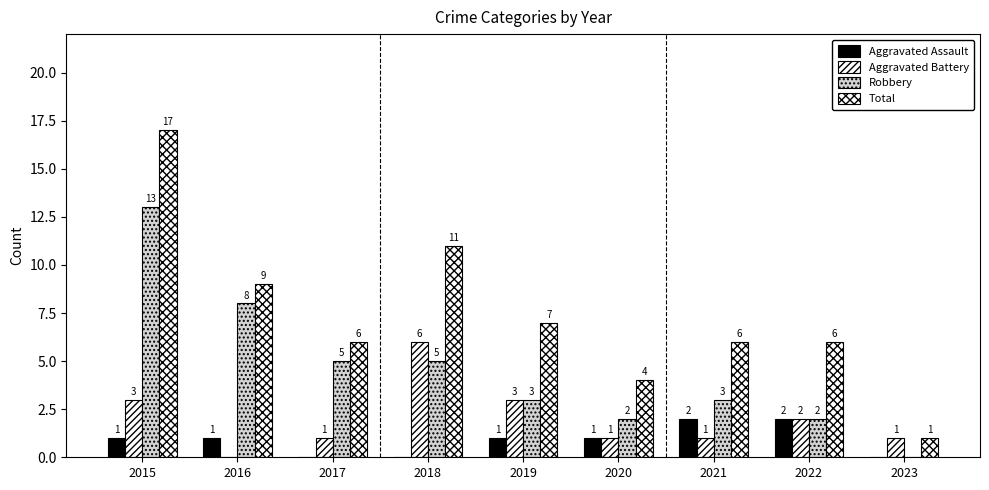

Are the bars grouped side by side (vs. stacked)?

Yes